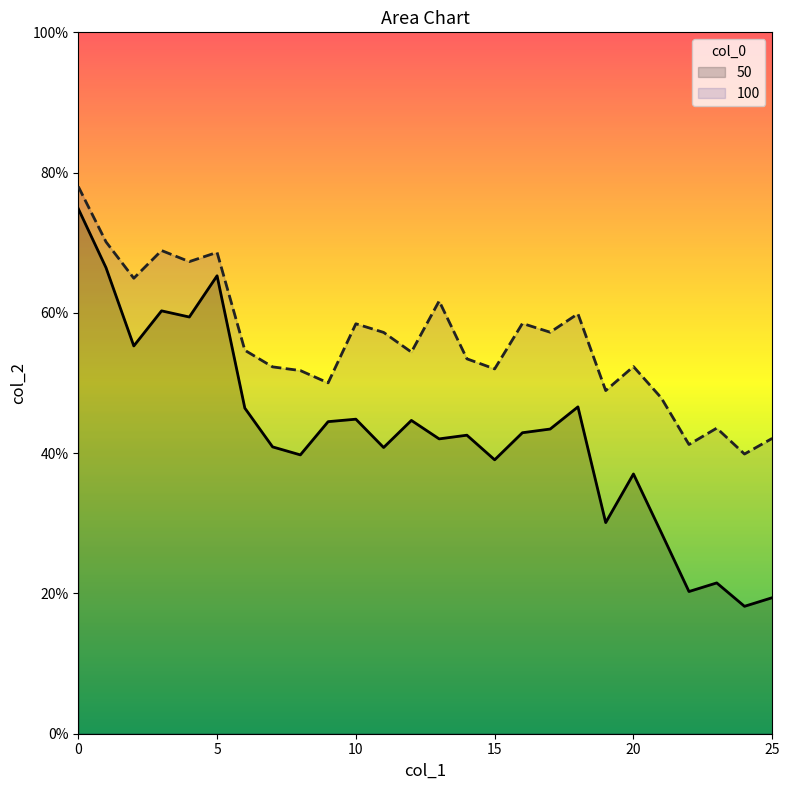

What are all the series names shown in the legend?

50, 100